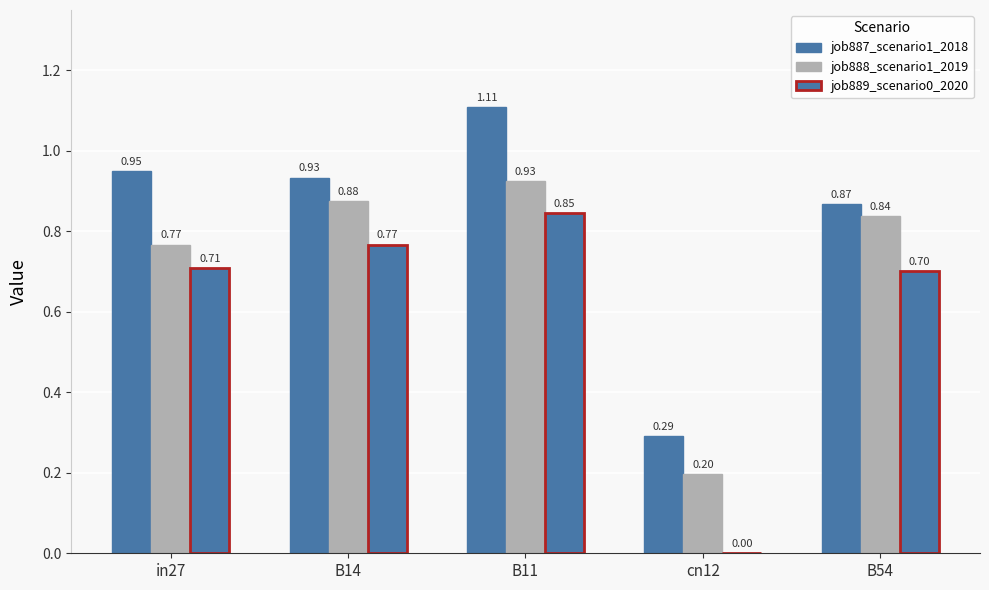

Count the number of categories in the chart.

5